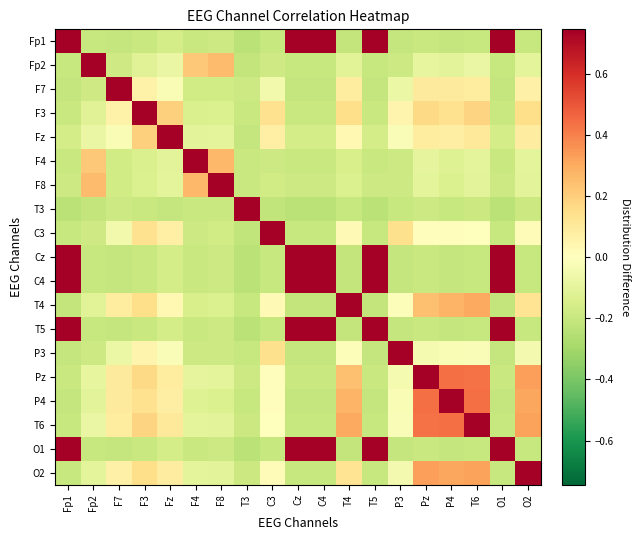

At how many categories does at least one series exceed 0?

19